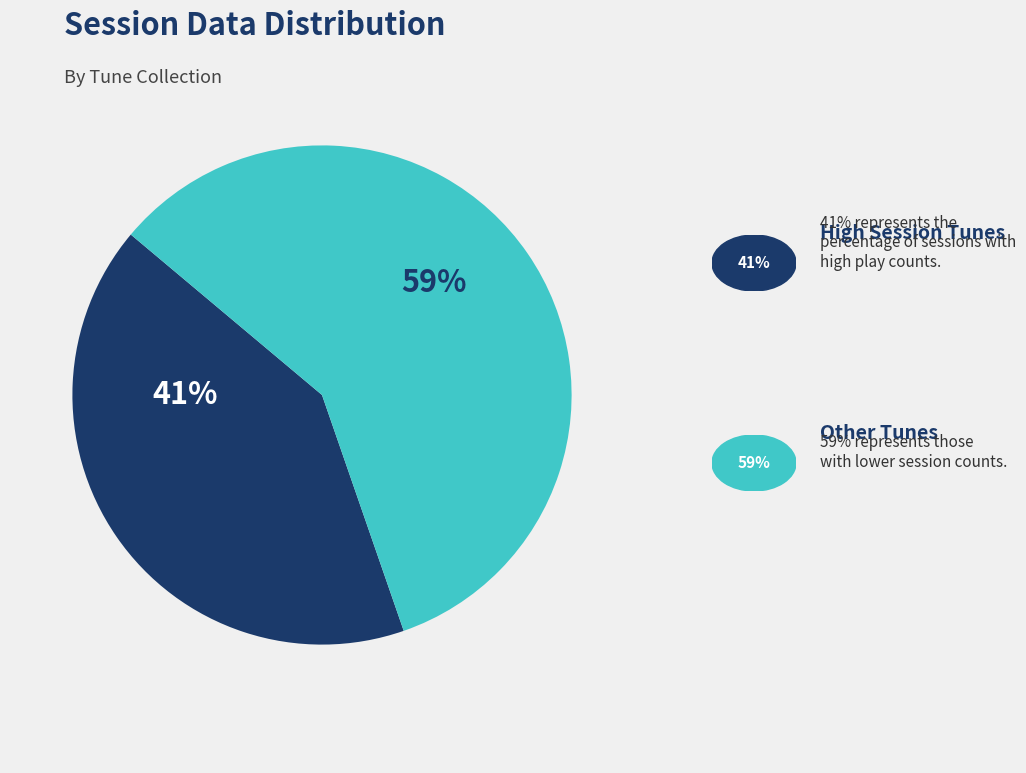

To the nearest percent, what is the average slice percentage?

50%